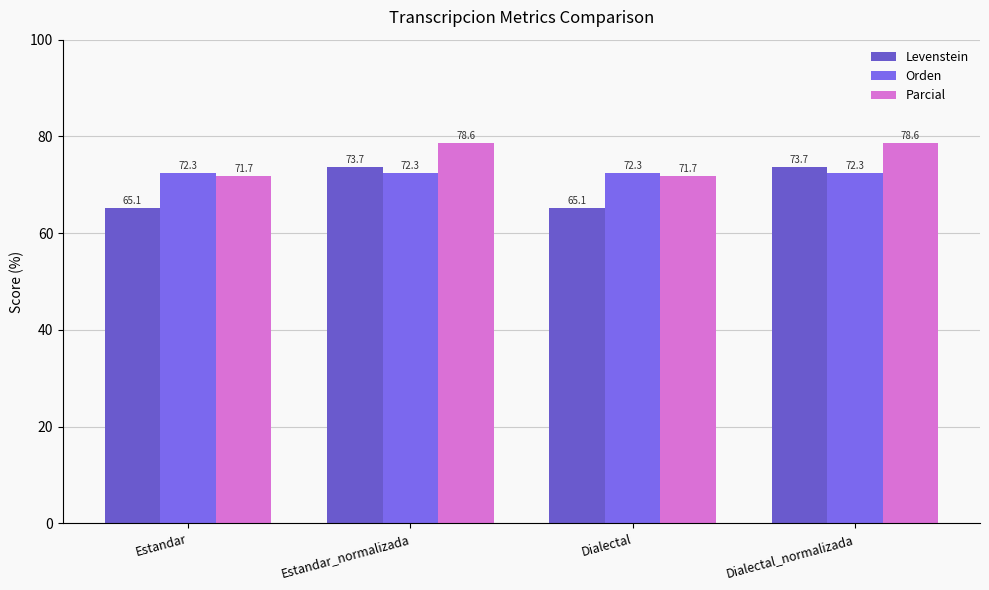

What are all the series names shown in the legend?

Levenstein, Orden, Parcial